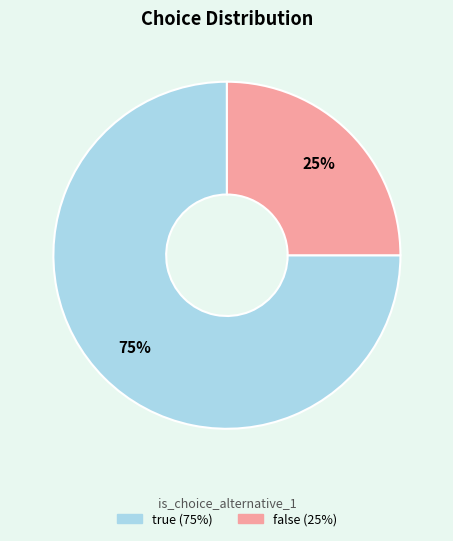

To the nearest percent, what is the average slice percentage?

50%